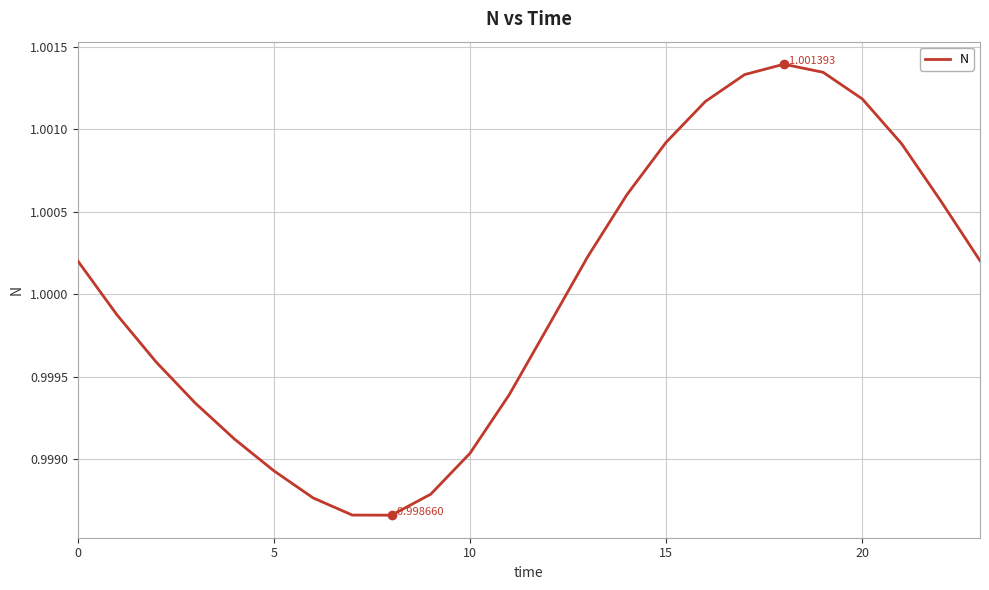

How many values are below 1?

12